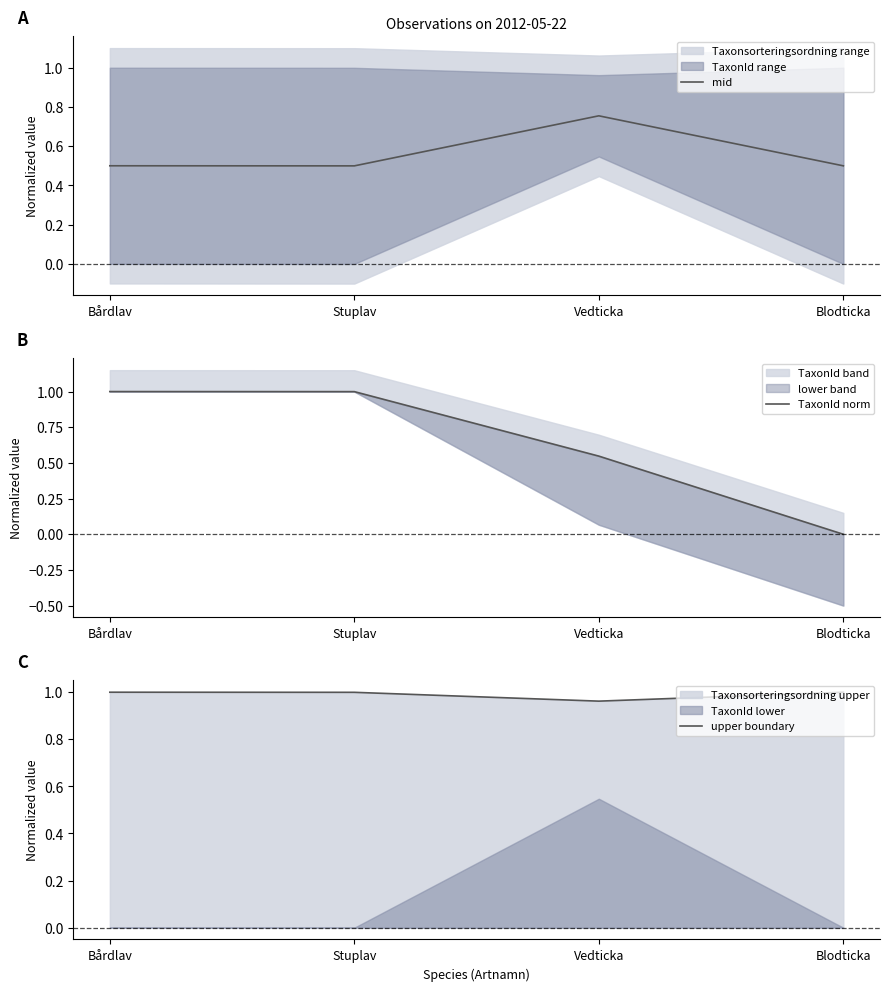

The value of TaxonId norm at Stuplav is 1.7. True or false?

False